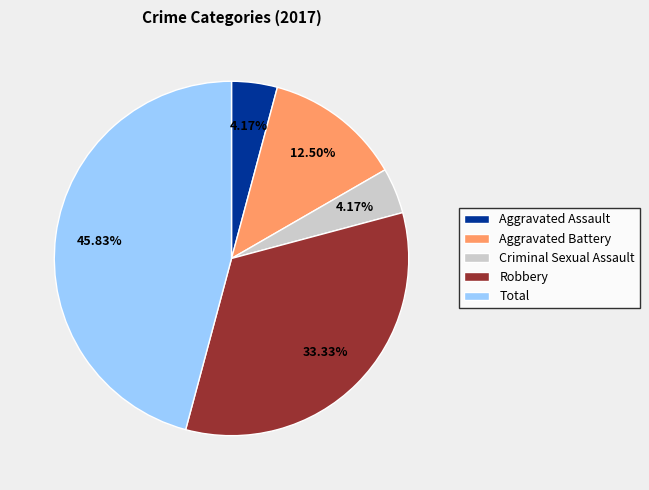

Is there a majority slice in this chart?

No